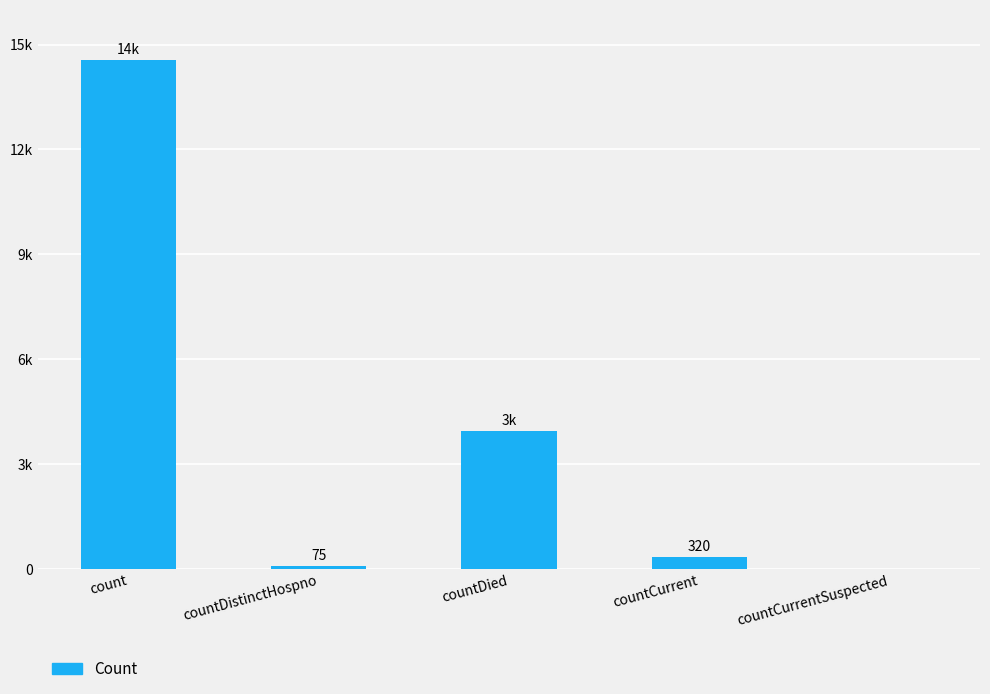

The chart shows a value of 3944 at countDied. True or false?

True